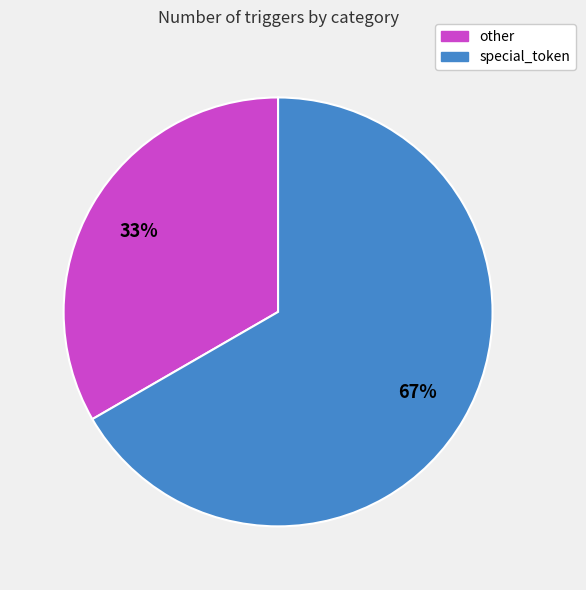

Rank the categories by value from highest to lowest.

special_token, other